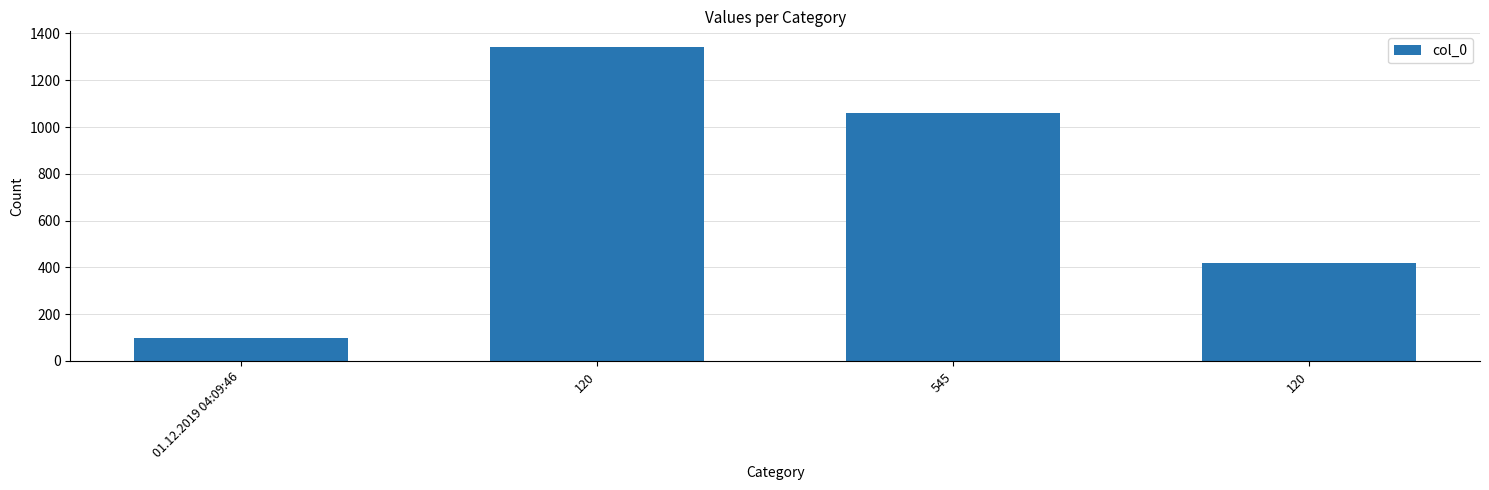

Count the number of categories in the chart.

4